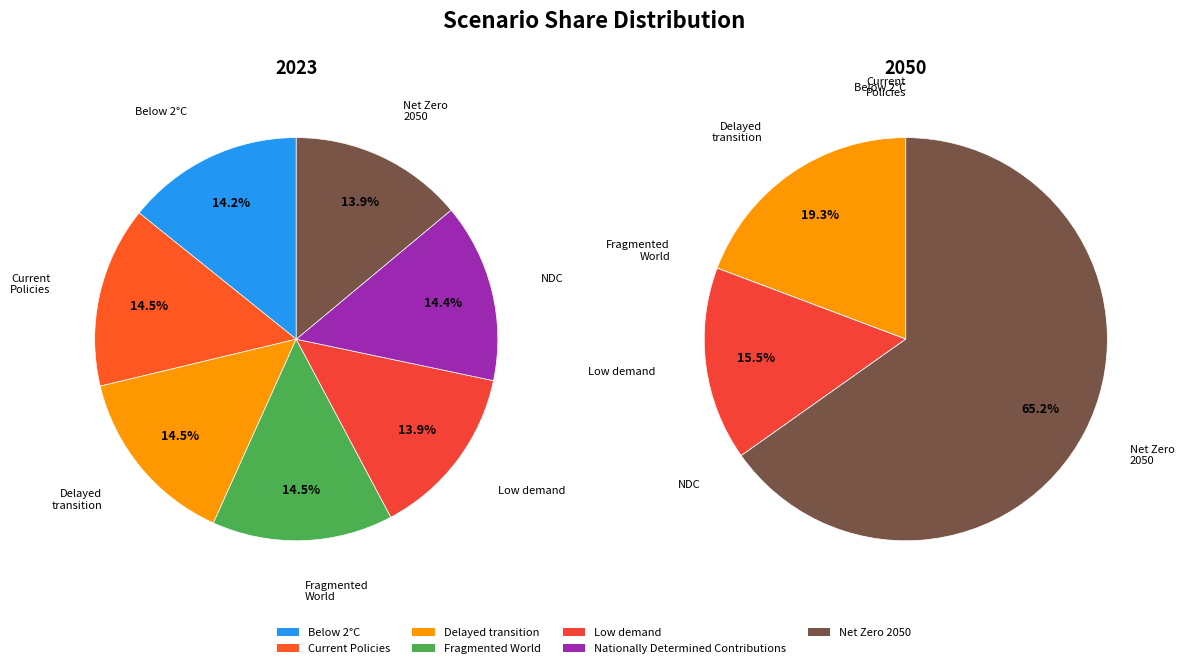

How much of the chart is everything except 4?

86.1%